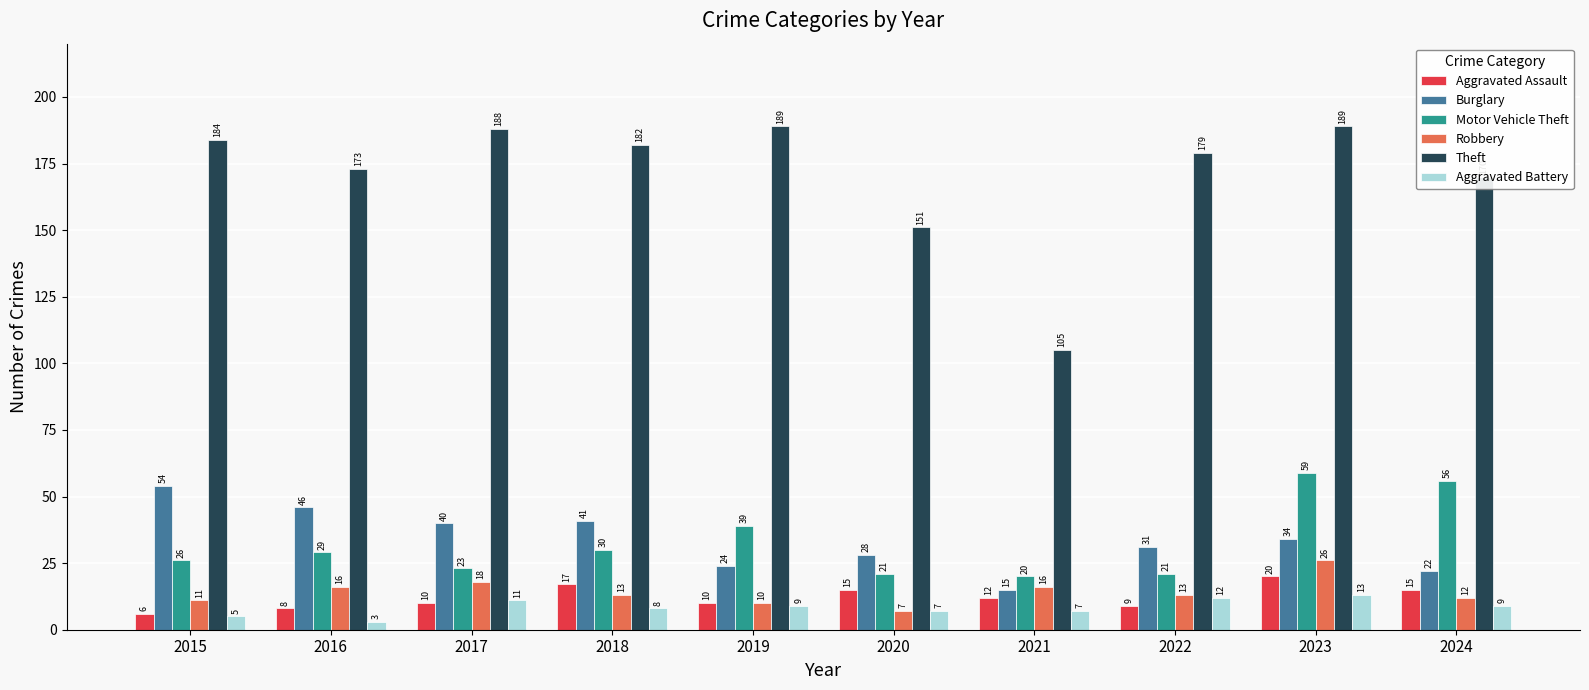

How many bars are there in each group?

6